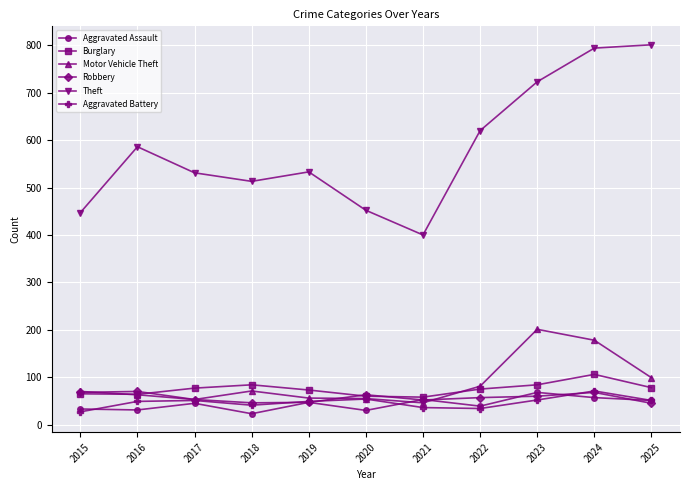

What is the difference between the second highest and minimum values in the Aggravated Battery series?

27